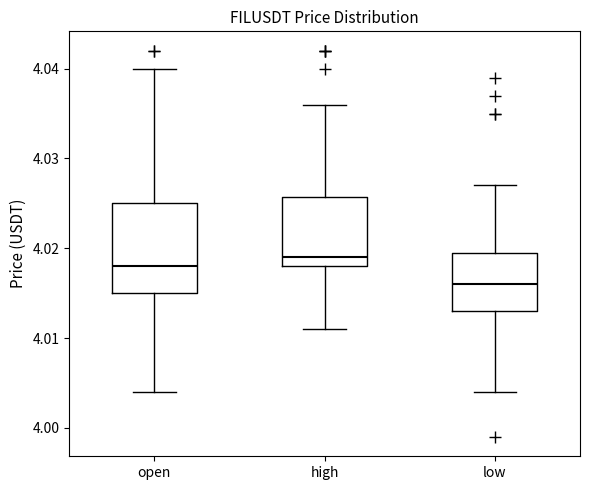

Where is the lower edge of the box for low on the y-axis? The values are not printed on the chart, so give them approximately, as read against the axis.

4.013